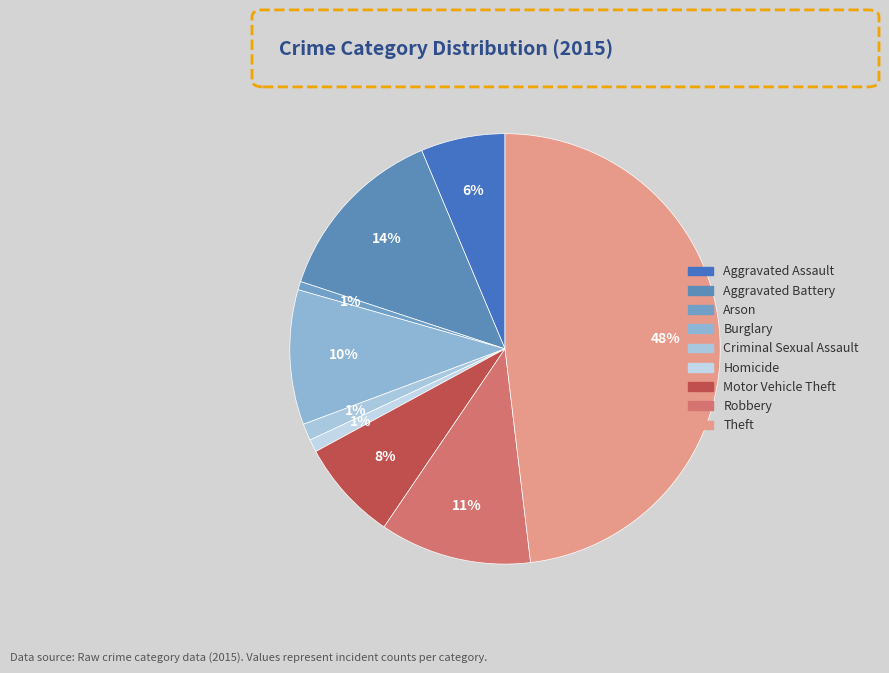

To the nearest percent, what is the difference between the Theft and Aggravated Assault slice percentages?

42%